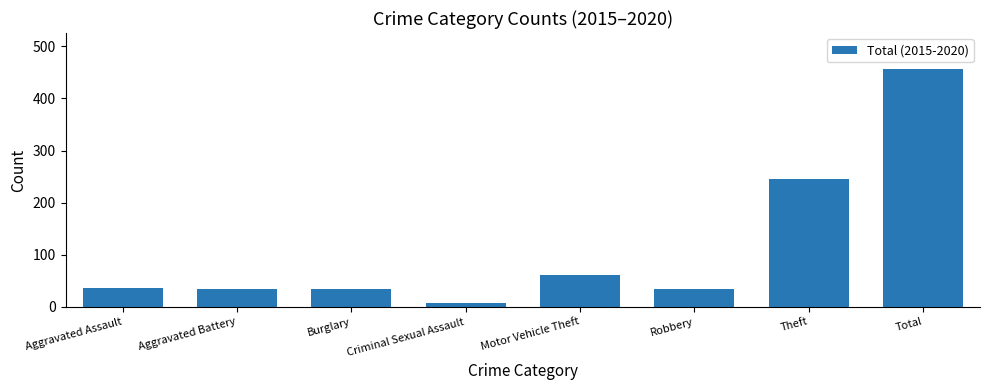

What is the smallest value displayed?

8